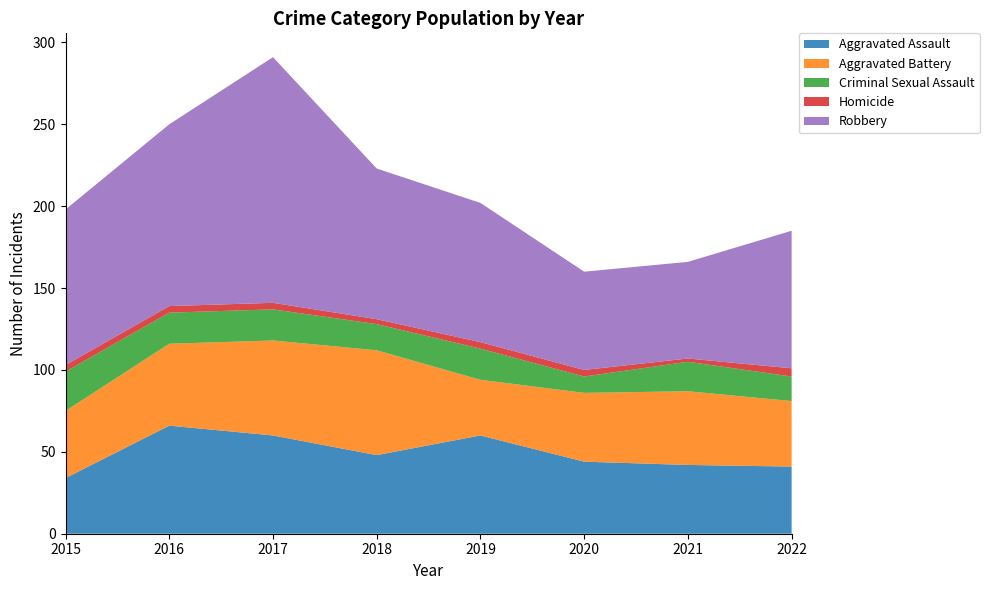

Reading left to right, transcribe all the data shown in this chart.

Aggravated Assault: 2015=34	2016=66	2017=60	2018=48	2019=60	2020=44	2021=42	2022=41
Aggravated Battery: 2015=41	2016=50	2017=58	2018=64	2019=34	2020=42	2021=45	2022=40
Criminal Sexual Assault: 2015=24	2016=19	2017=19	2018=16	2019=19	2020=10	2021=18	2022=15
Homicide: 2015=4	2016=4	2017=4	2018=3	2019=4	2020=4	2021=2	2022=5
Robbery: 2015=95	2016=111	2017=150	2018=92	2019=85	2020=60	2021=59	2022=84